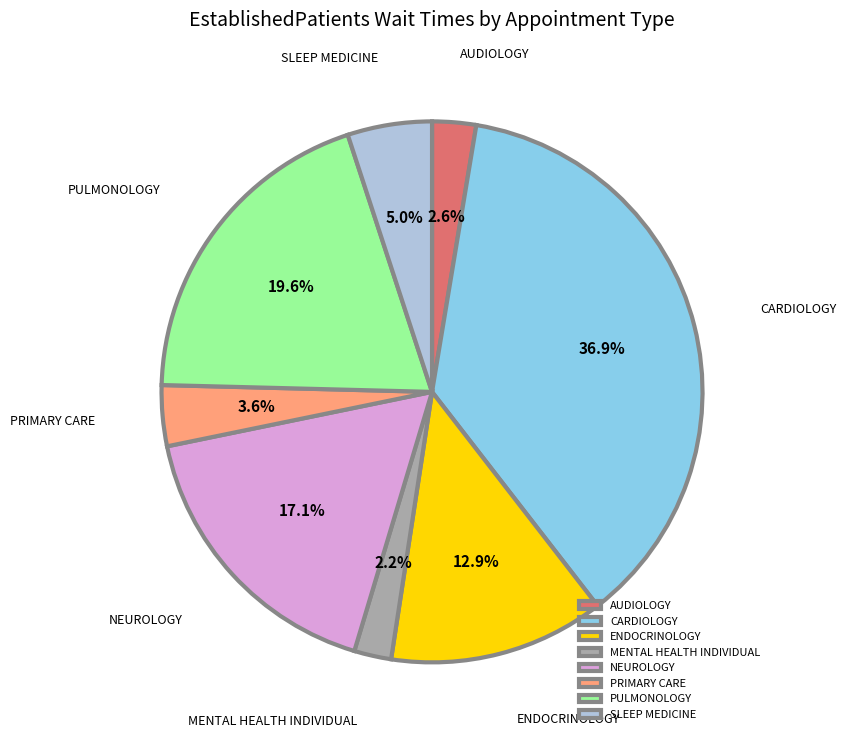

Is the sum of NEUROLOGY and PRIMARY CARE greater than half?

No